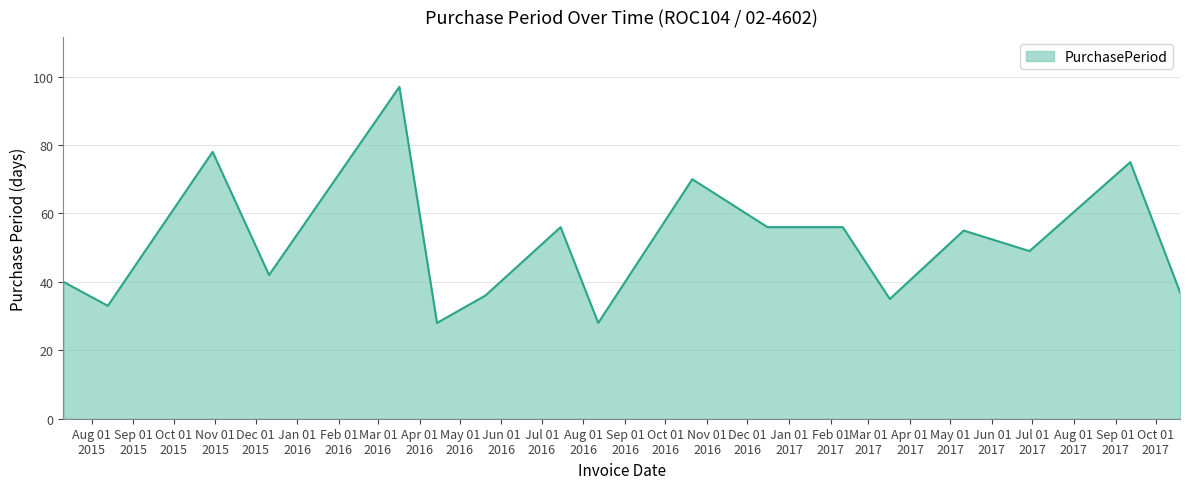

What is the maximum value shown in the chart?

97